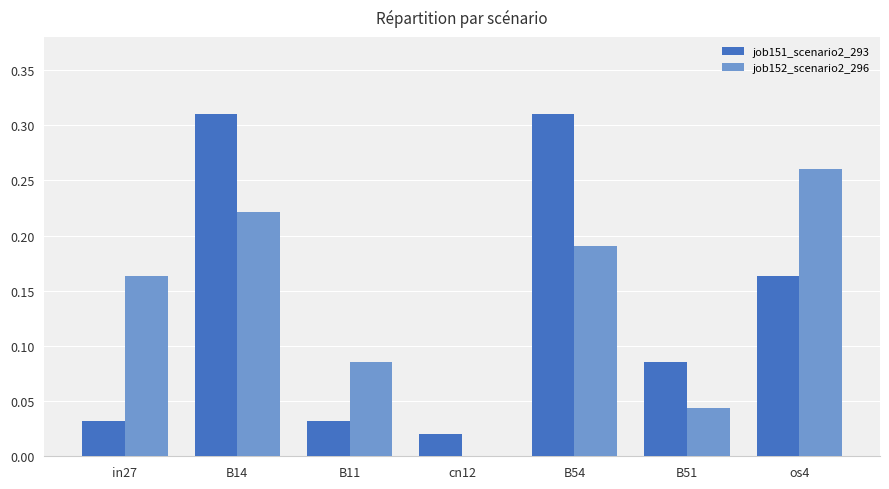

Between cn12 and os4, which series saw the biggest shift?

job152_scenario2_296